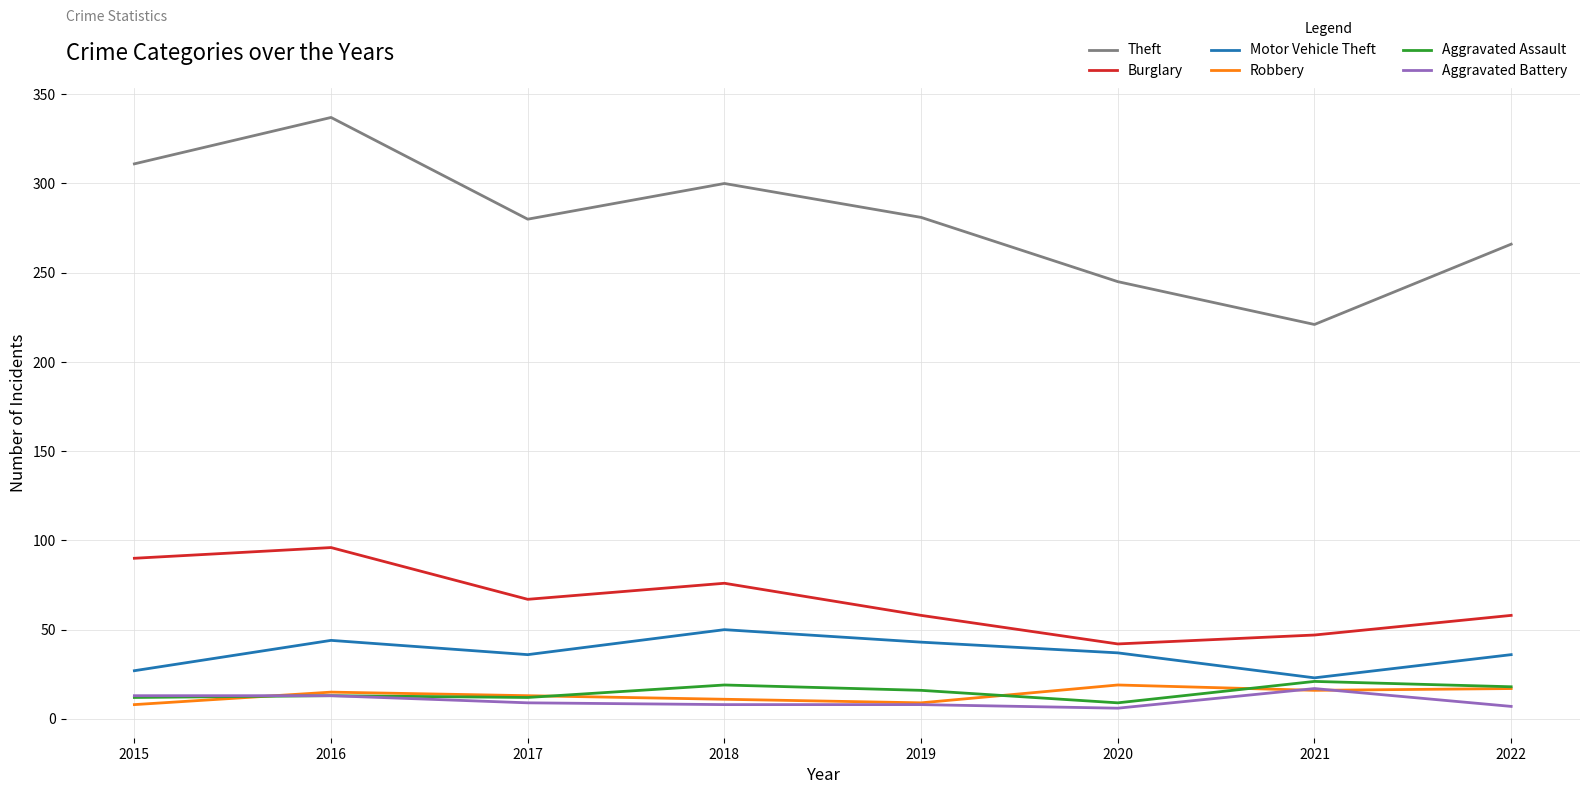

Is the value of Theft at 2021 greater than the value of Burglary at 2017?

Yes